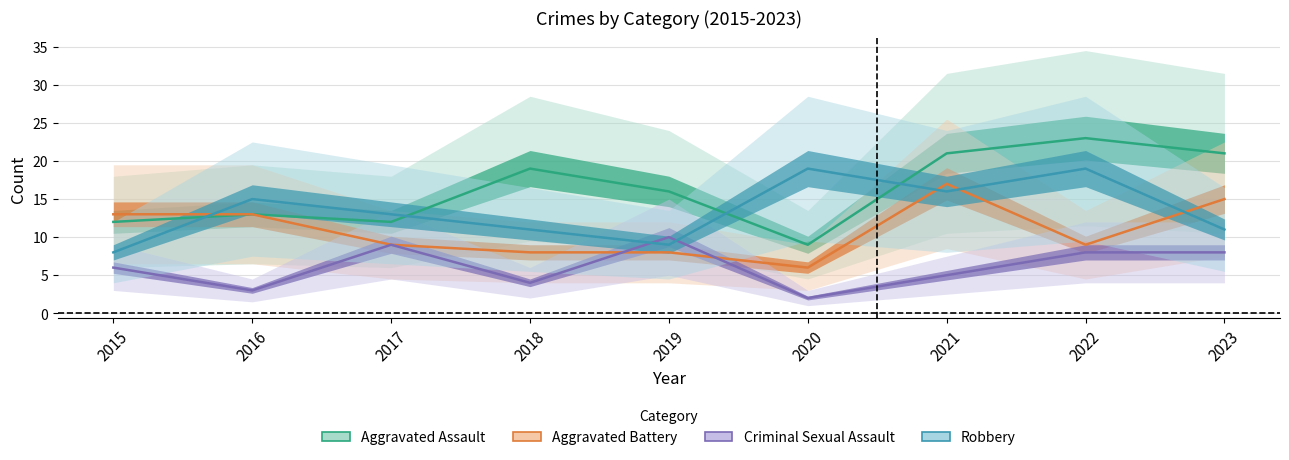

What is the minimum value for Aggravated Assault?

9